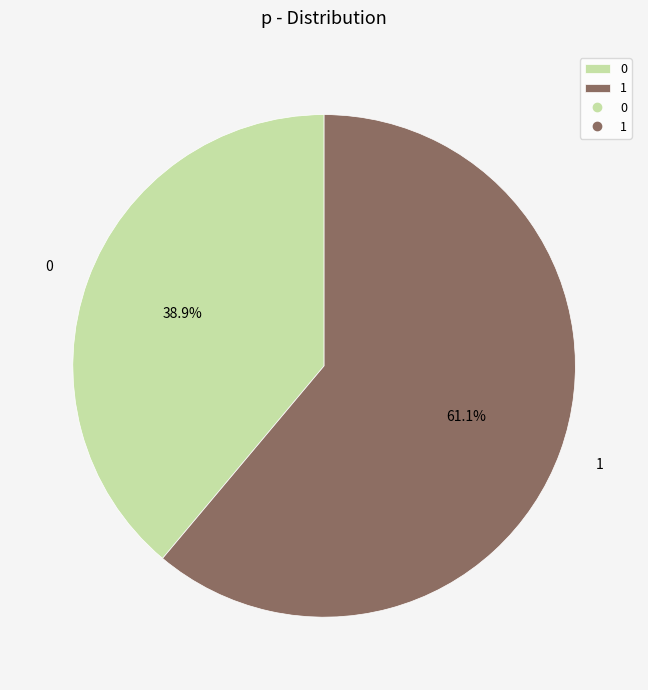

What percentage do 1 and 0 together represent?

100.0%